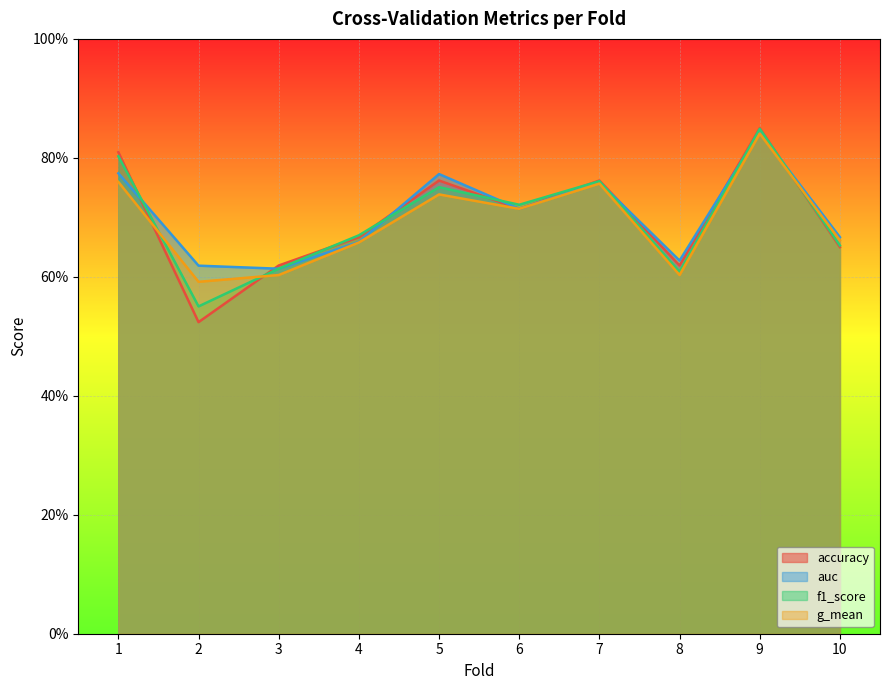

What is the smallest value displayed?

0.5